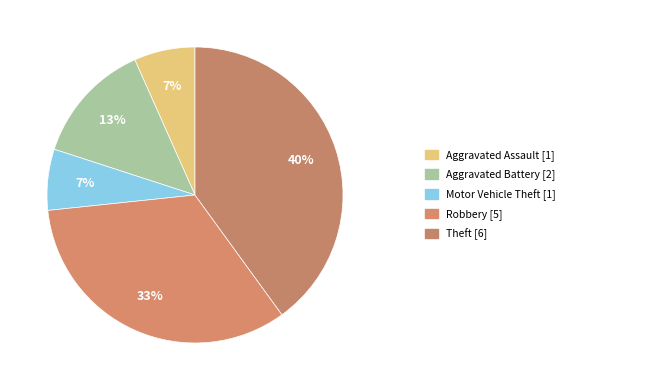

Count the number of slices in the pie.

5